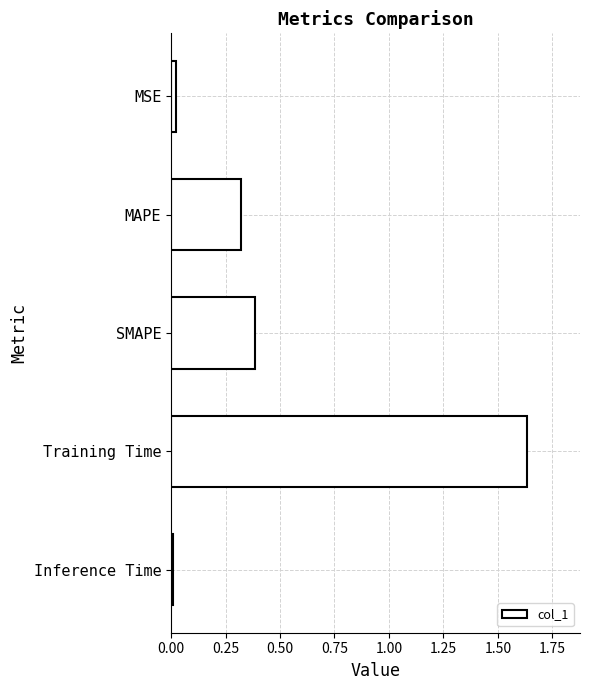

What is the sum of all values?

2.4